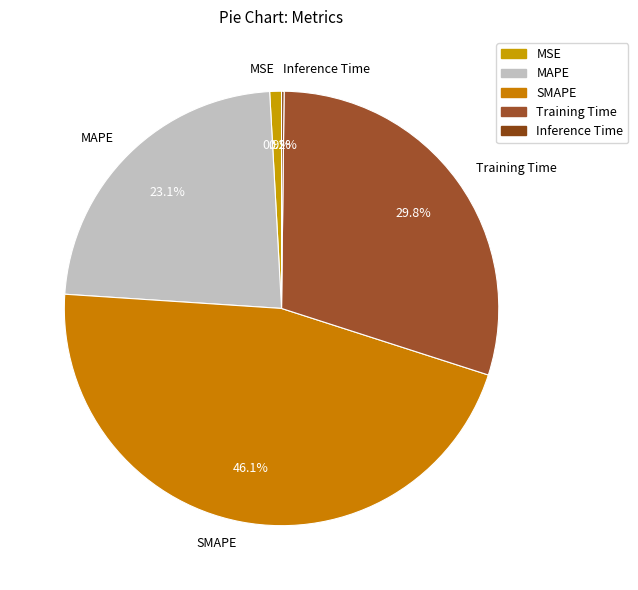

What percentage is NOT represented by MSE?

99.1%